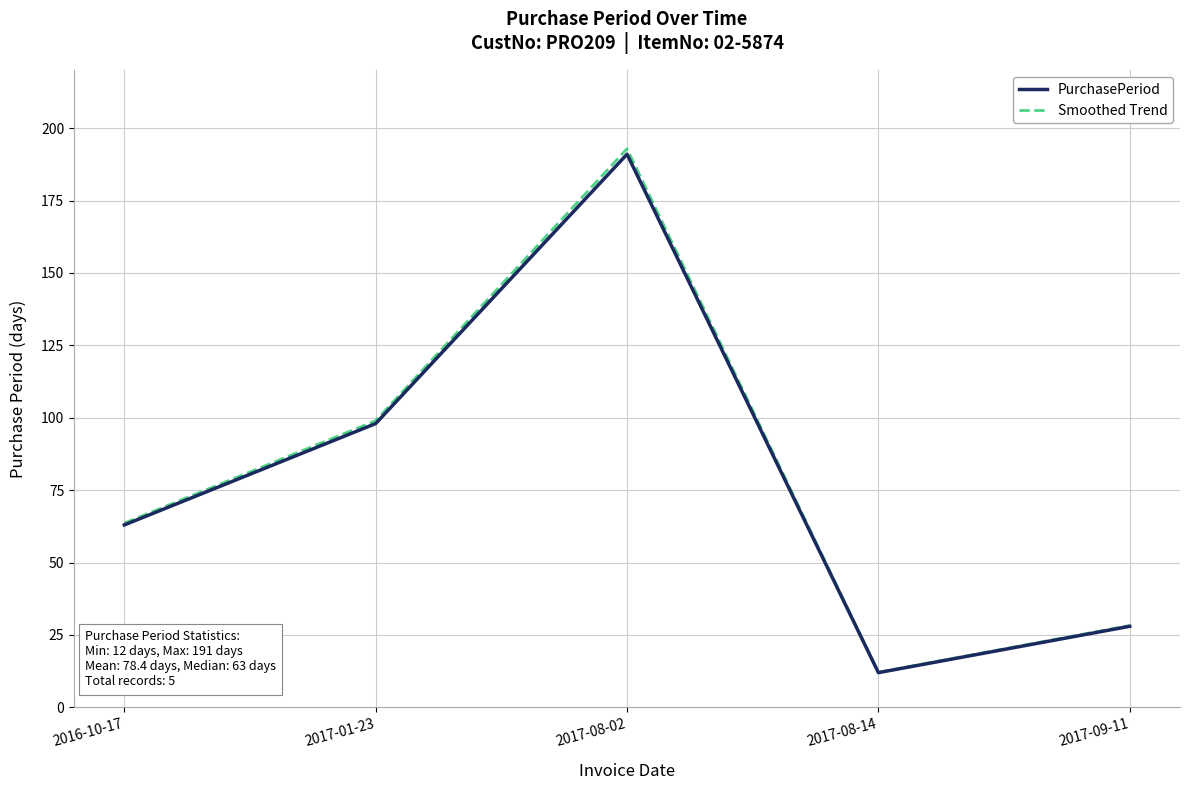

Reading left to right, extract all data points from this chart.

PurchasePeriod: 63.0	98.0	191.0	12.0	28.0
Smoothed Trend: 63.6	99.0	192.9	12.1	28.3